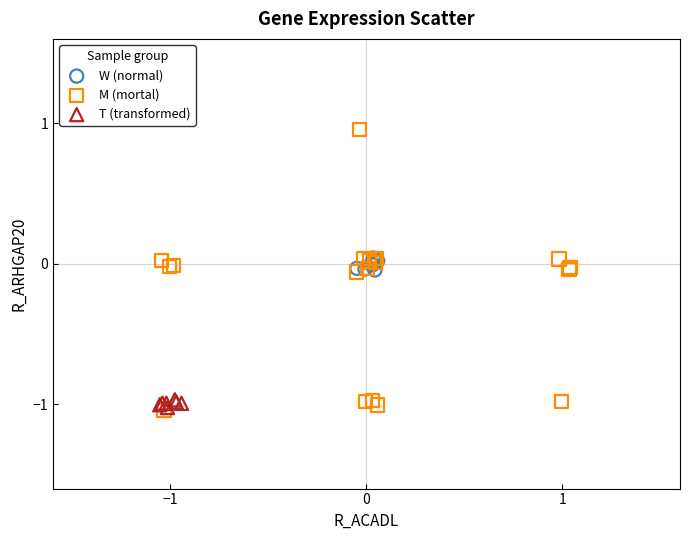

What are all the series names shown in the legend?

W (normal), M (mortal), T (transformed)